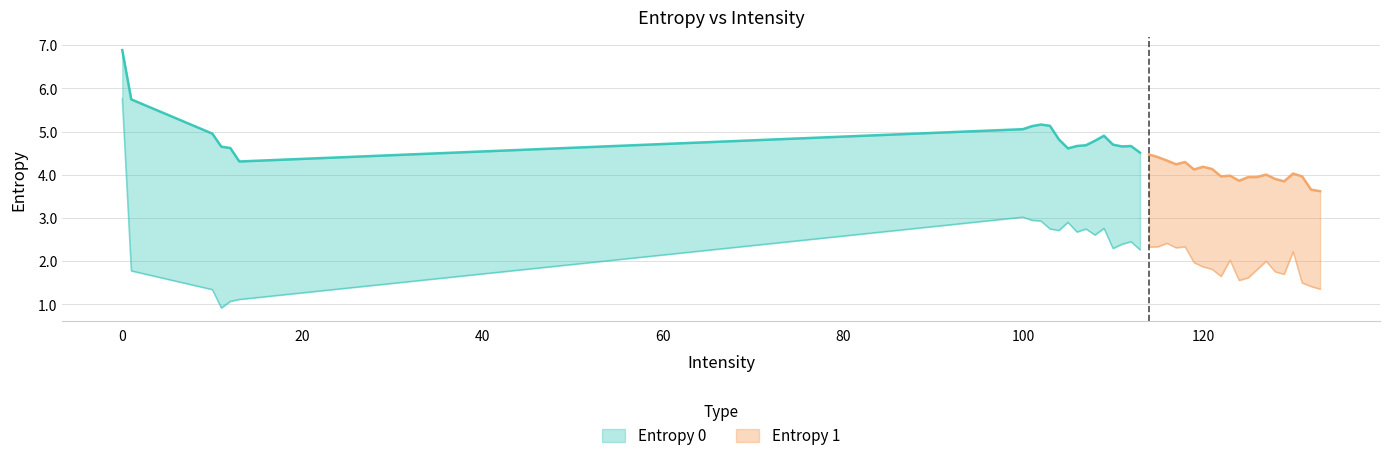

What is the difference between the maximum and minimum values in the Entropy 0 series?

3.3